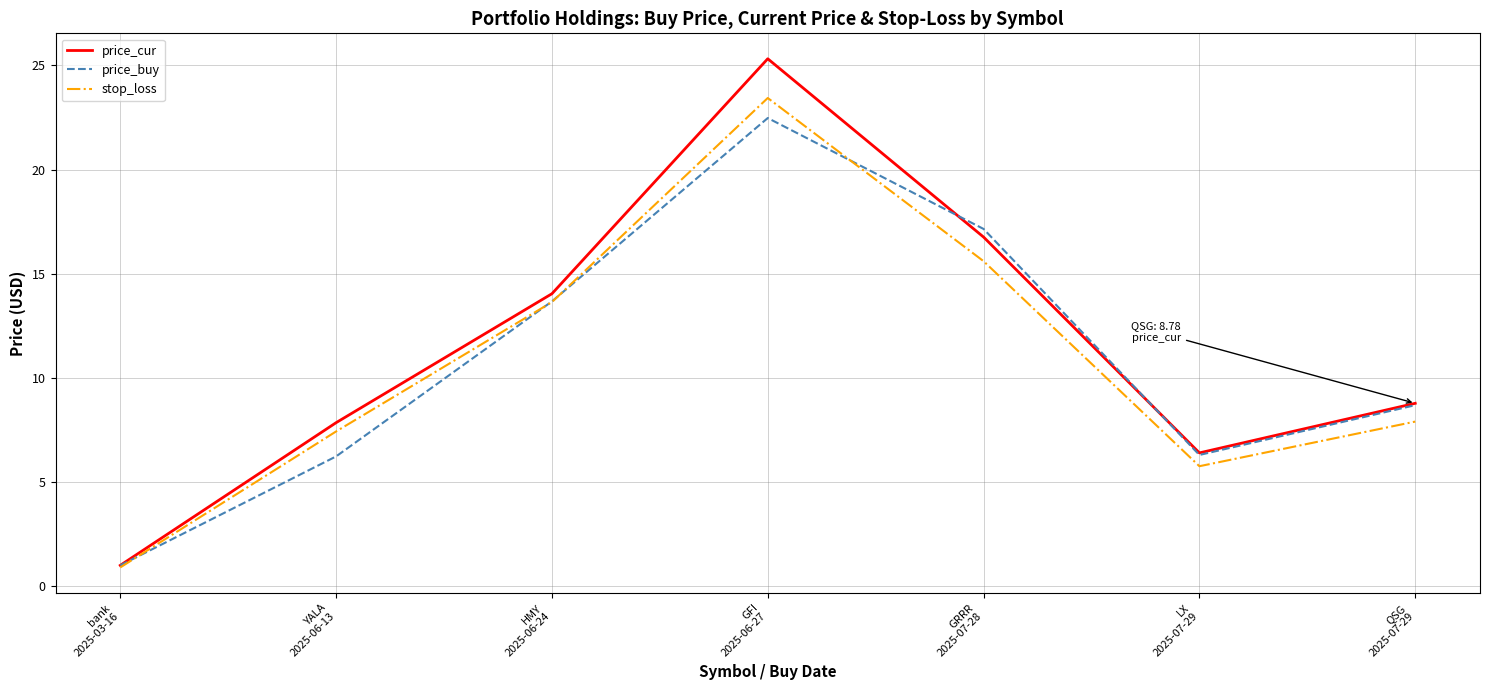

How many lines are shown in the chart?

3